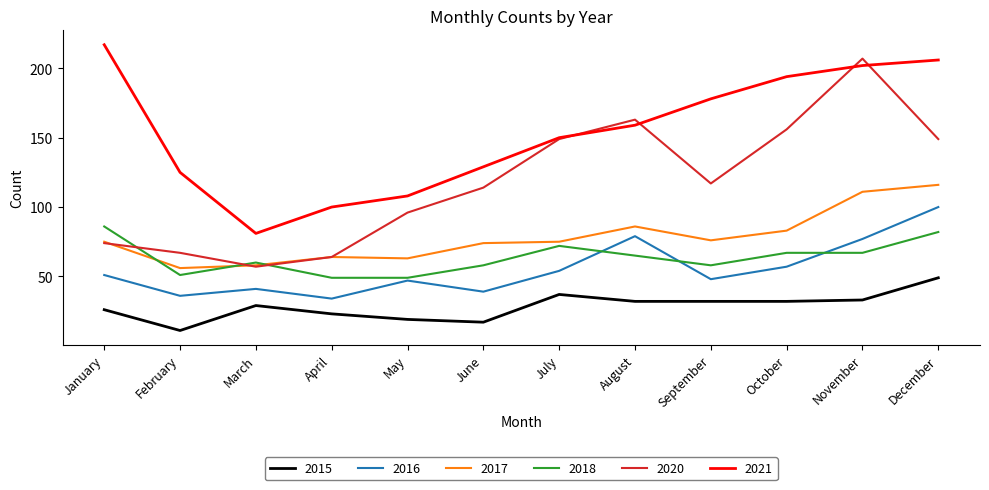

Where does the 2021 series first go above 159?

January